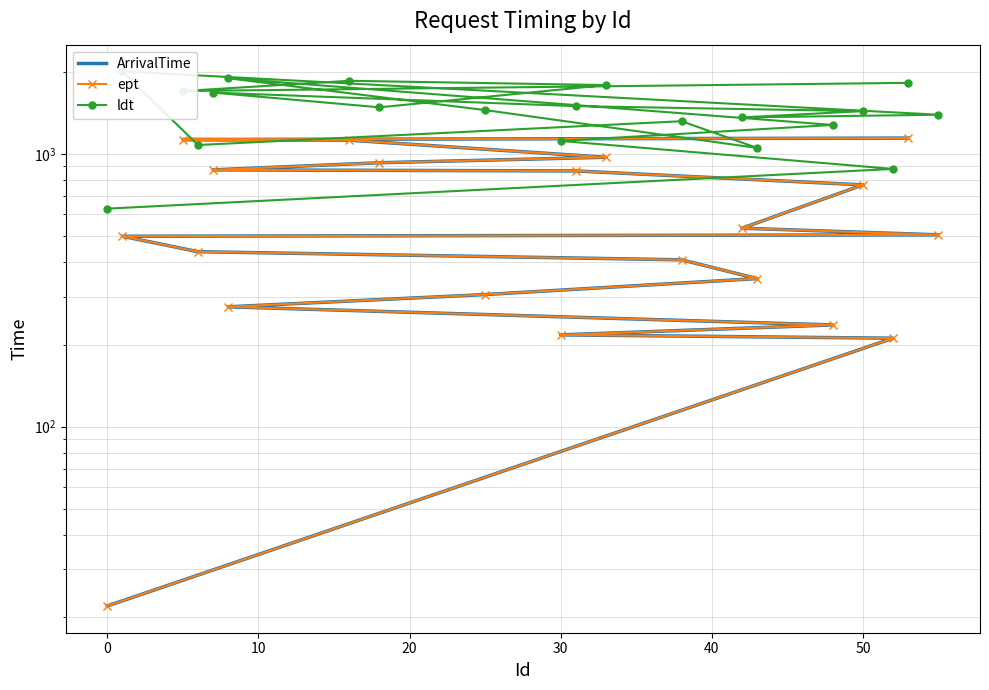

What is the minimum value for ArrivalTime?

22